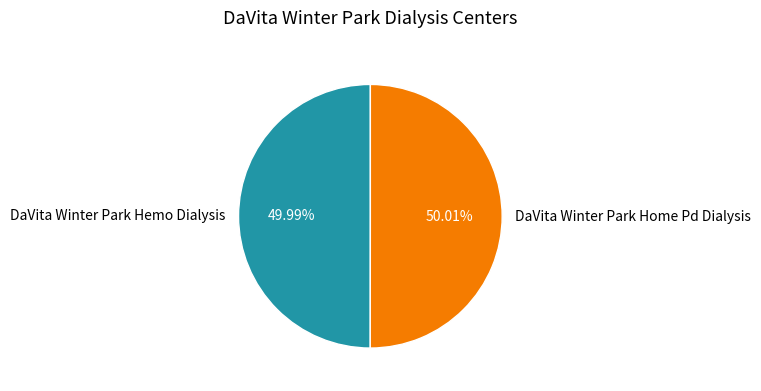

Is there a majority slice in this chart?

Yes